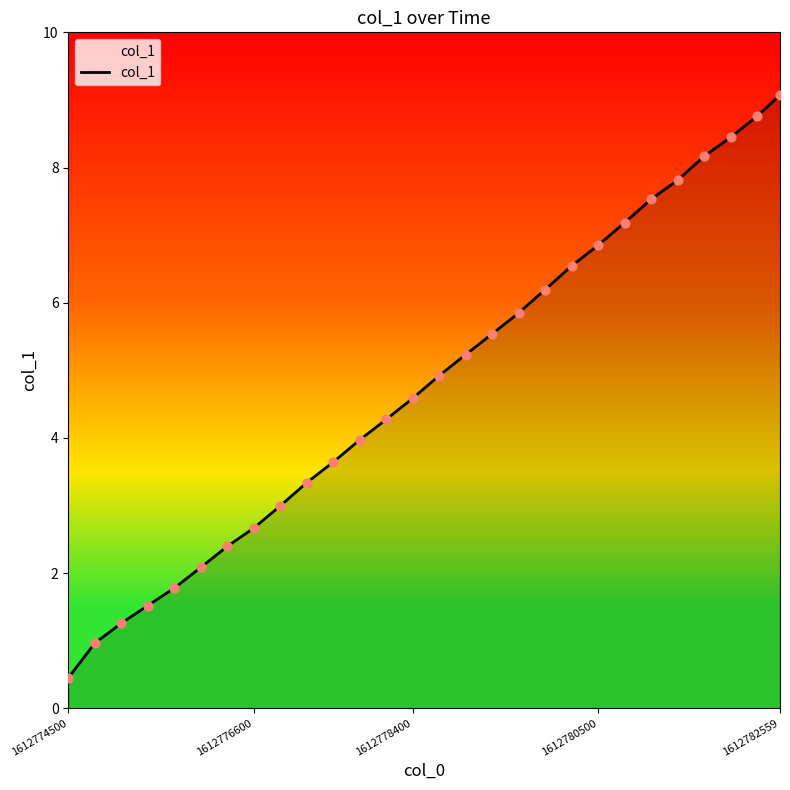

What is the greatest value displayed?

9.1